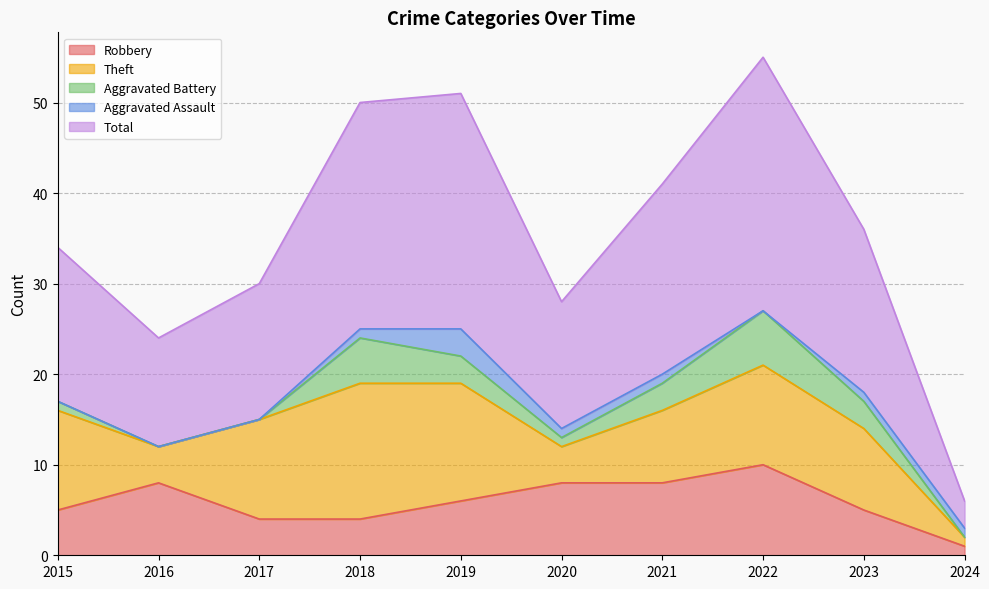

The Theft series shows 11 at 2015. True or false?

True